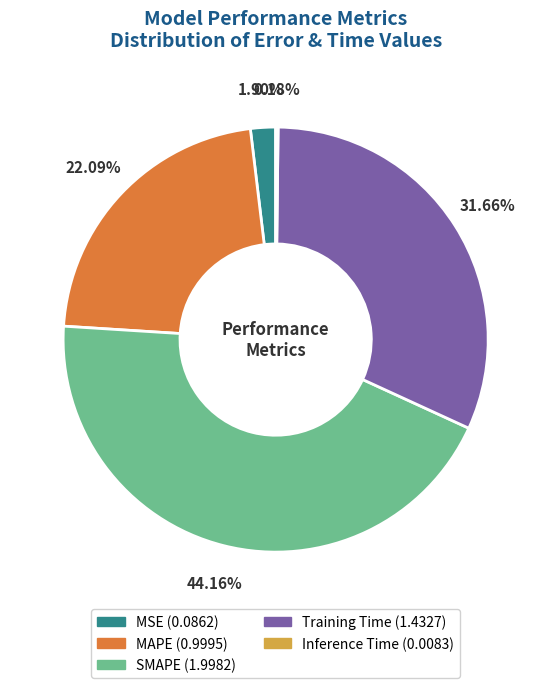

To the nearest percent, what is the combined percentage of Training Time and MAPE?

54%